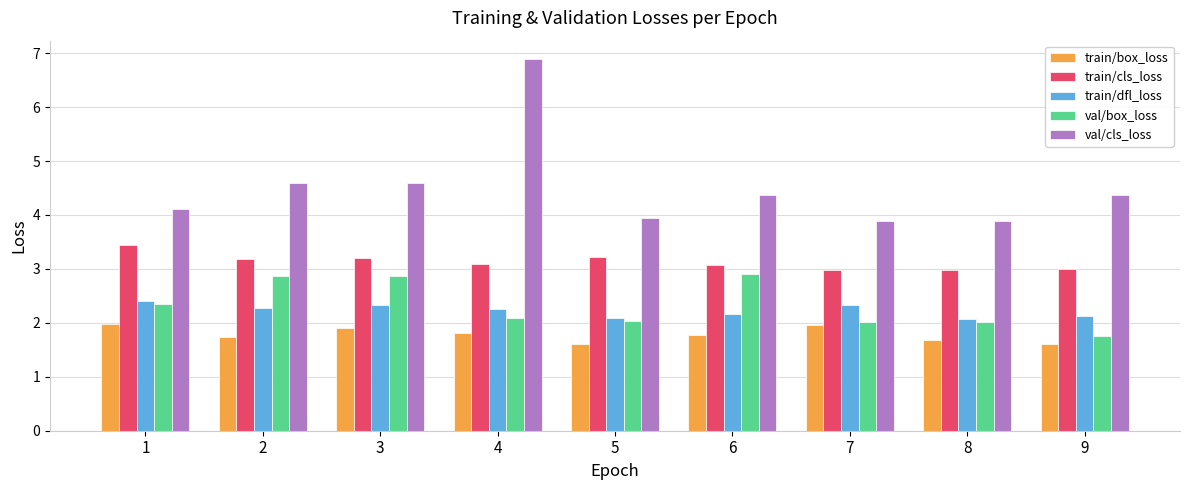

What is the difference between the highest and lowest values at 1?

2.1